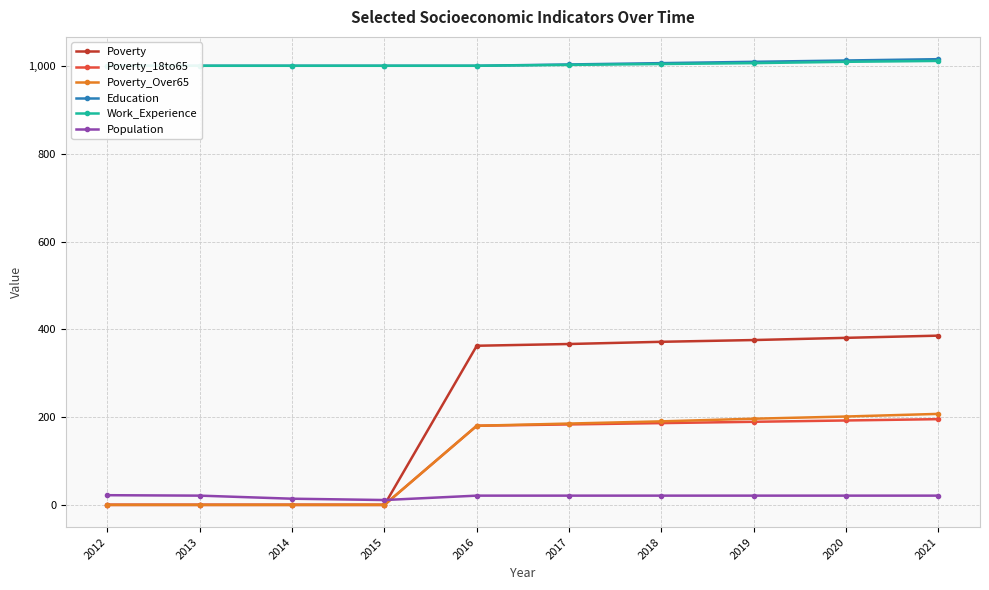

Which category has the lowest value in the Poverty_Over65 series?

2012